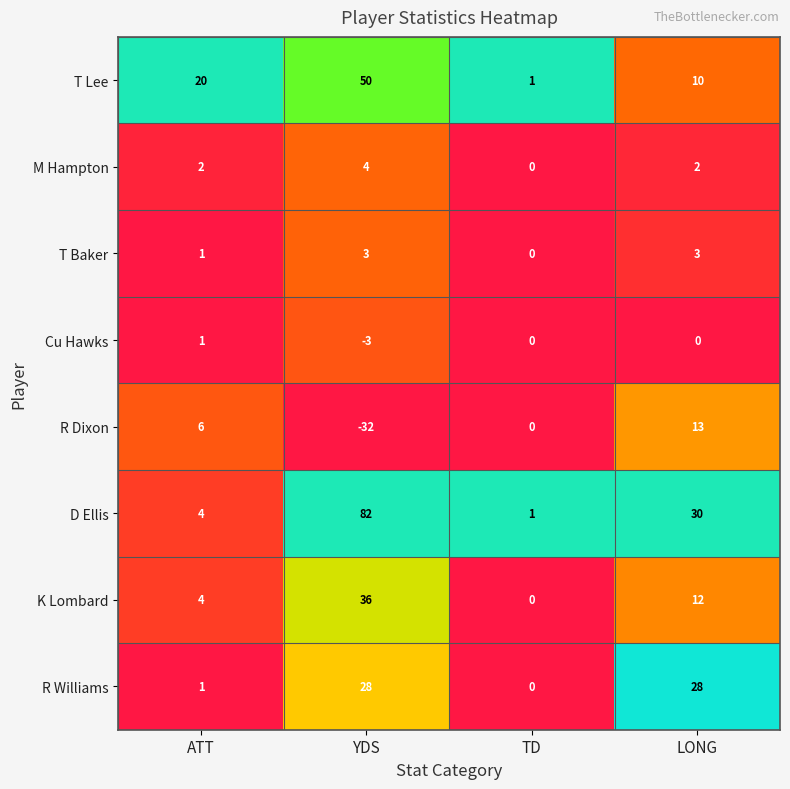

Which series changed the most between YDS and TD?

D Ellis